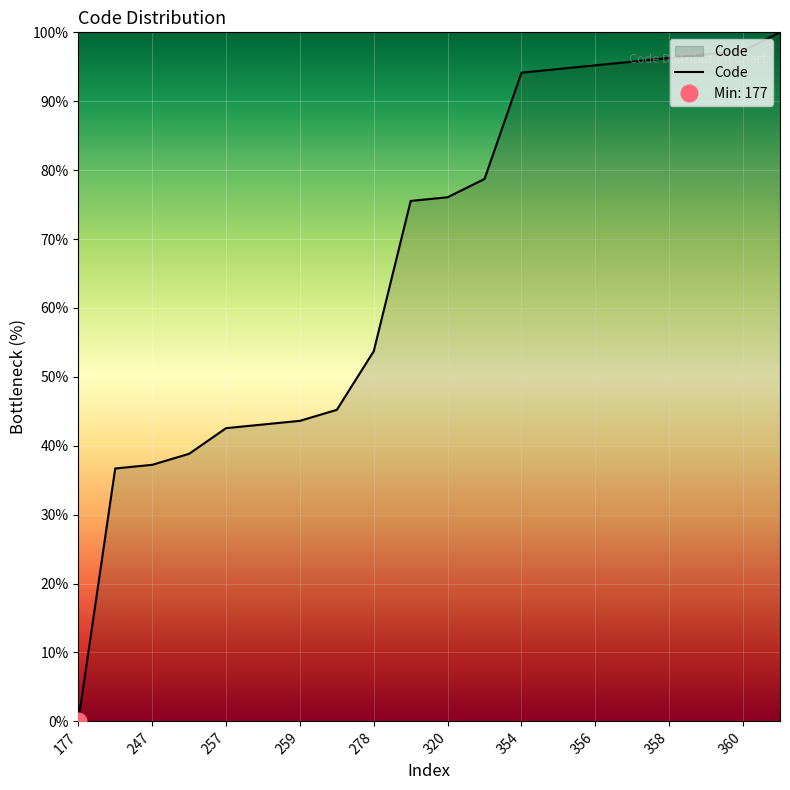

At which label does Code reach its minimum?

177